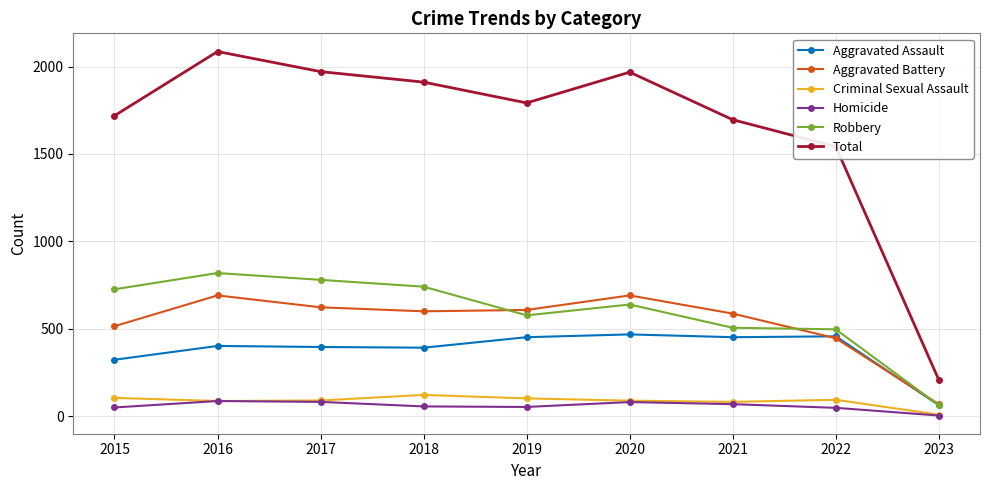

What is the lowest value of the Aggravated Assault series?

63